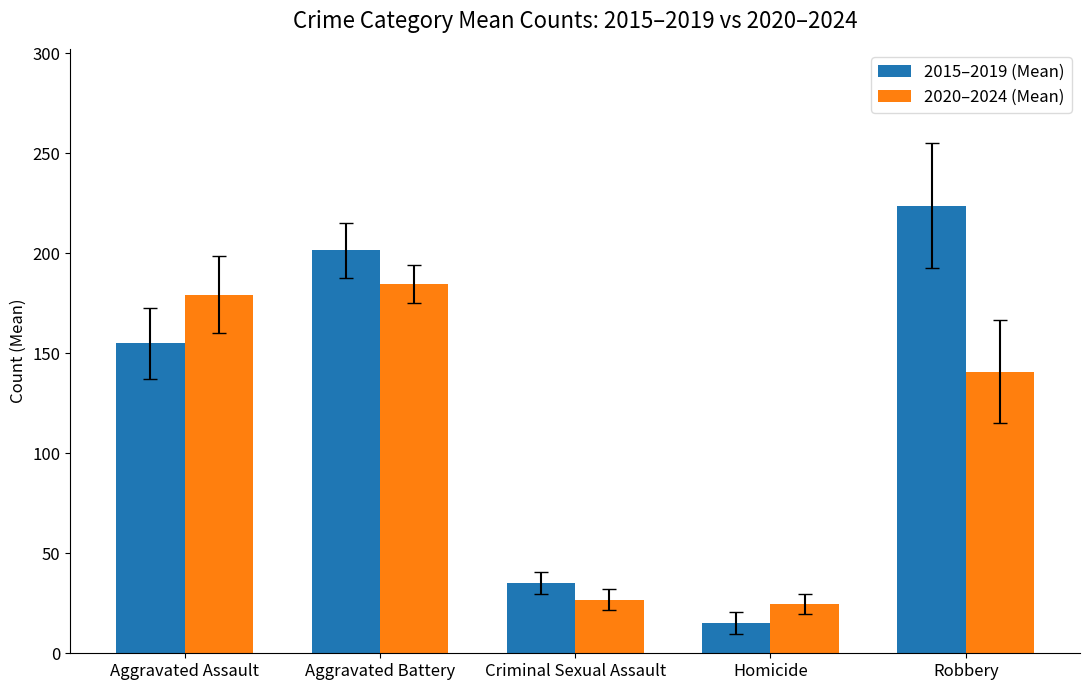

Which series has the largest range (max minus min)?

2015–2019 (Mean)